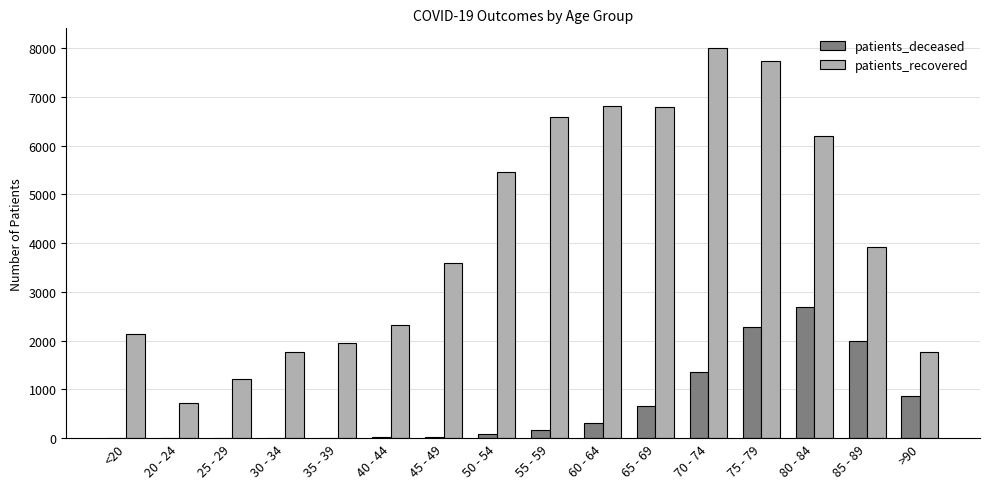

The value of patients_recovered at 60 - 64 is 6824. True or false?

True